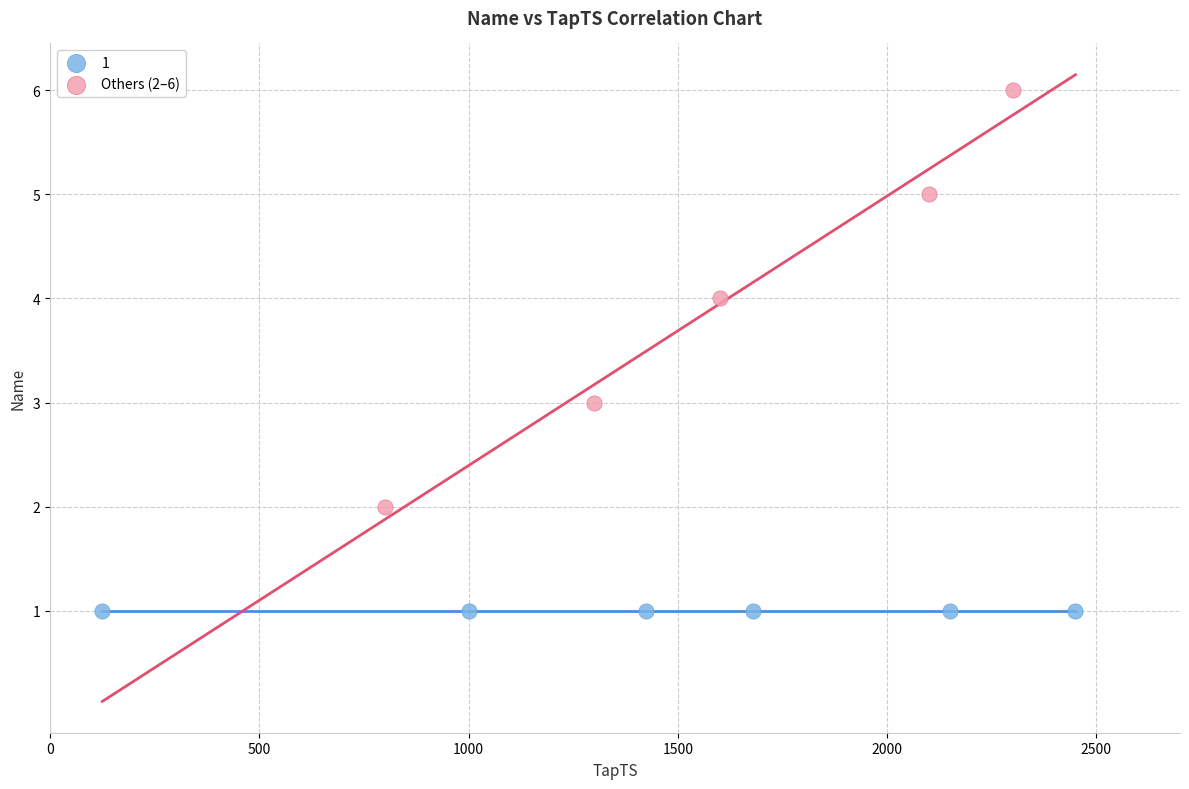

Which series reaches the maximum Y coordinate?

Others (2–6)